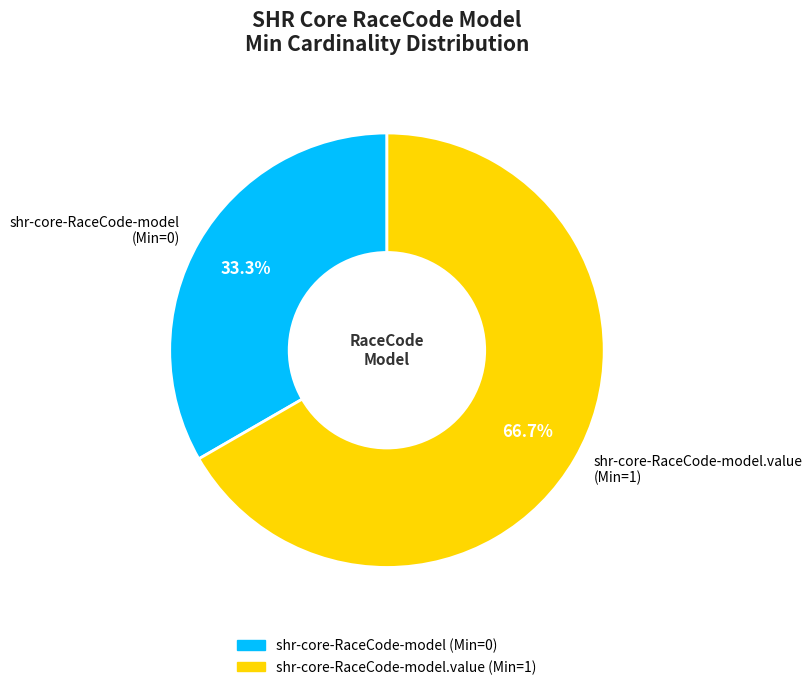

Rank the categories by value from highest to lowest.

shr-core-RaceCode-model.value (Min=1), shr-core-RaceCode-model (Min=0)